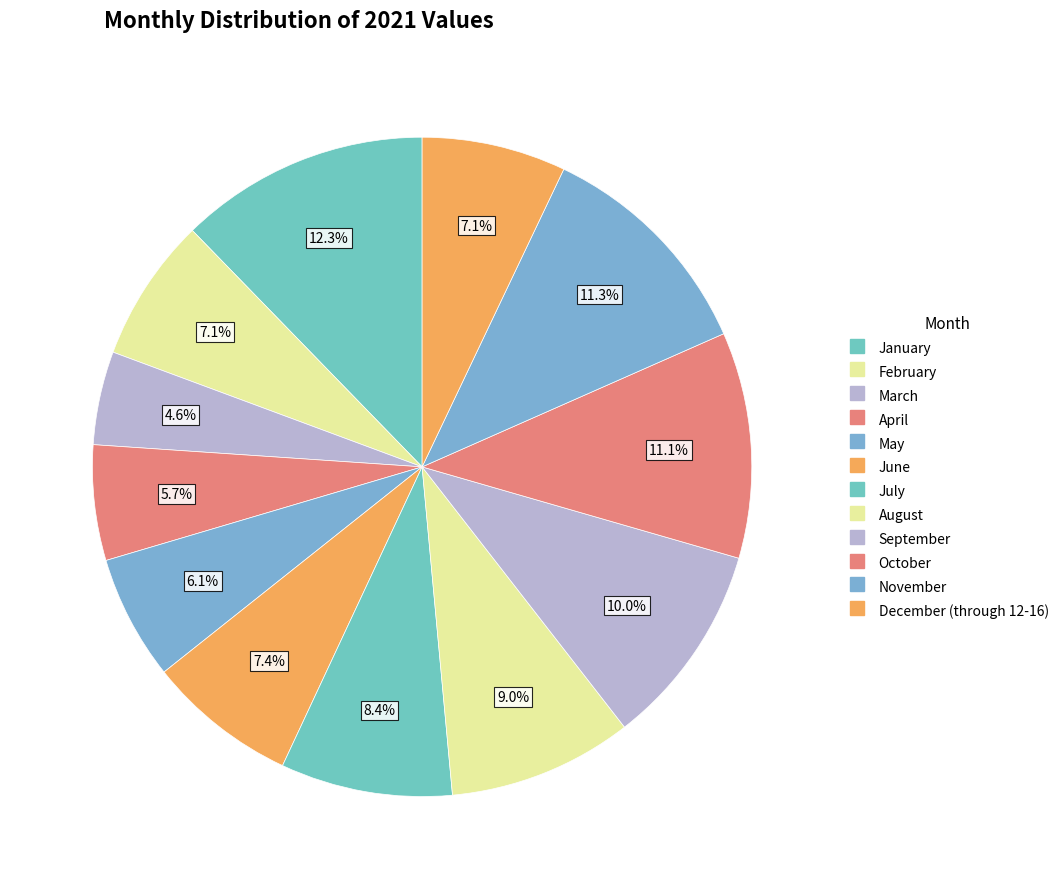

To the nearest percent, what is the average slice percentage?

8%